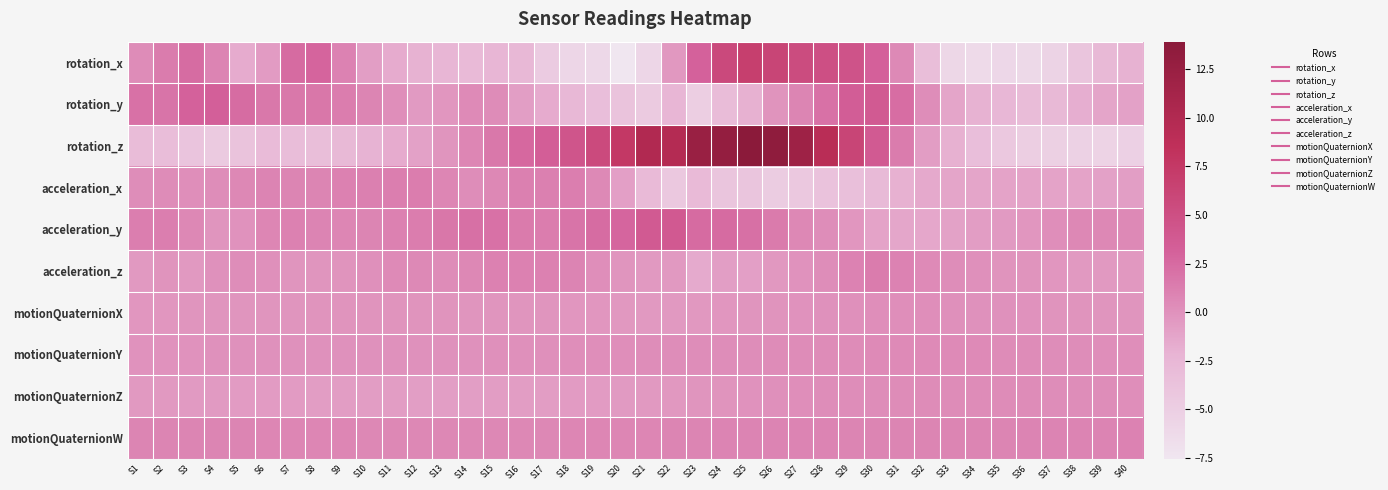

Which series has the widest spread of values?

rotation_z